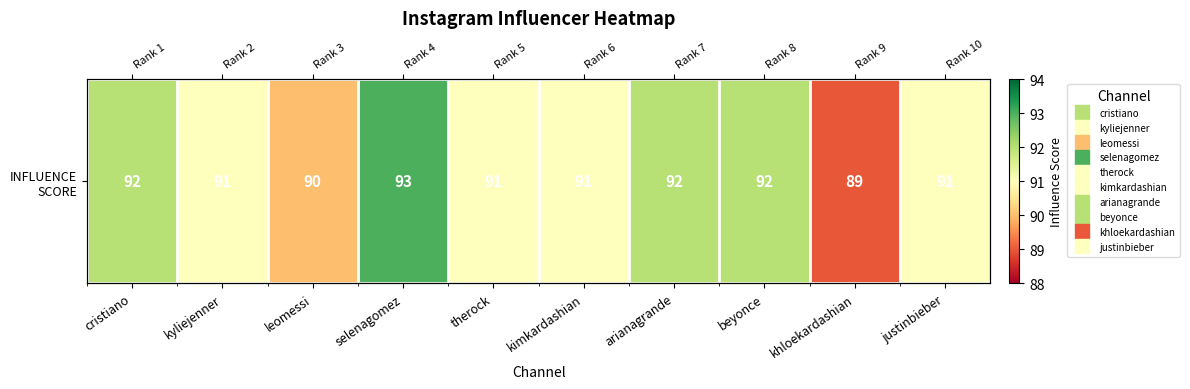

Between beyonce and selenagomez, which is larger?

selenagomez